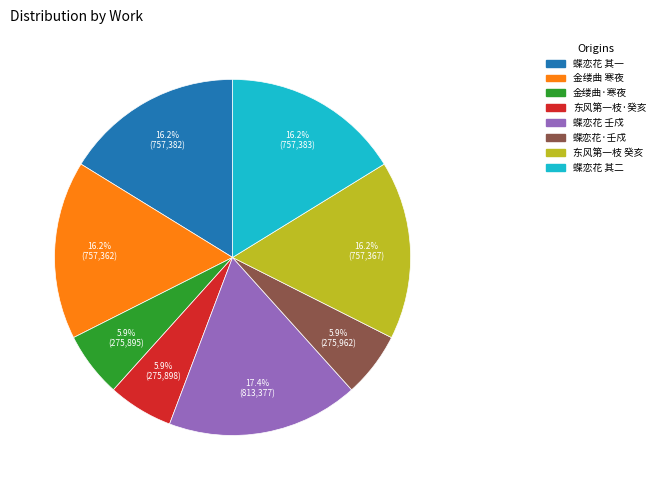

Is there a majority slice in this chart?

No